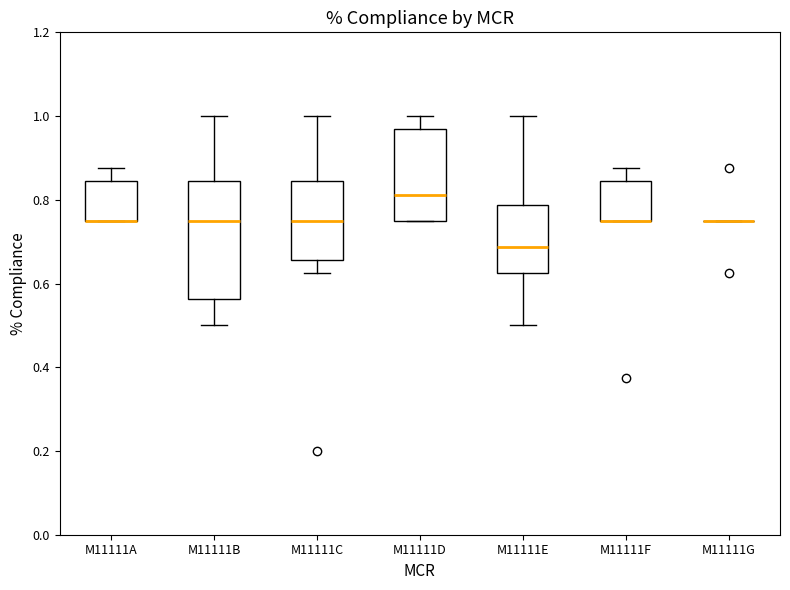

Comparing the boxes themselves (not the whiskers), which one is the tallest?

M11111B